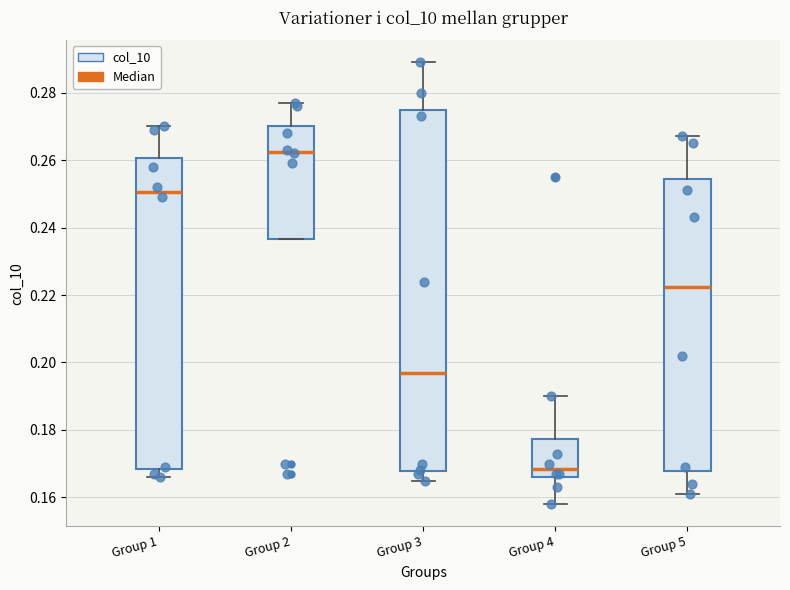

Reading left to right, transcribe this box plot: for each box, give where its median line is, the range the box spans, and where its two whiskers end, as read against the y-axis. The values are not printed on the chart, so give them approximately, as read against the axis.

Group 1: median 0.250, box 0.168 to 0.260, whiskers 0.166 to 0.270
Group 2: median 0.262, box 0.236 to 0.270, whiskers 0.236 to 0.278
Group 3: median 0.198, box 0.168 to 0.274, whiskers 0.166 to 0.290
Group 4: median 0.168, box 0.166 to 0.178, whiskers 0.158 to 0.190
Group 5: median 0.222, box 0.168 to 0.254, whiskers 0.162 to 0.268